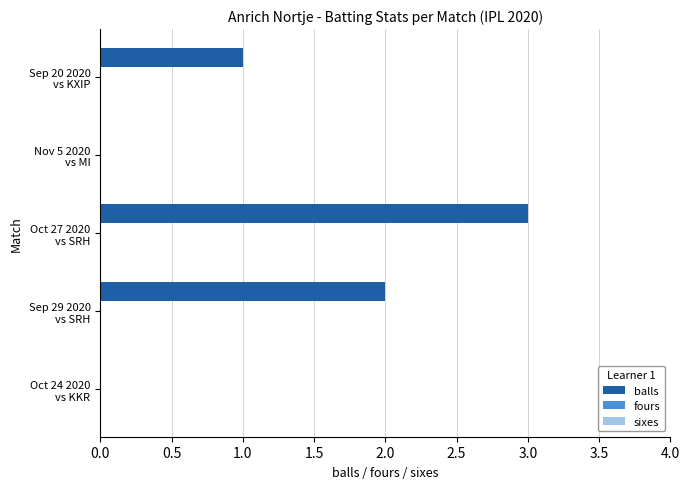

What is the sum of all values?

6